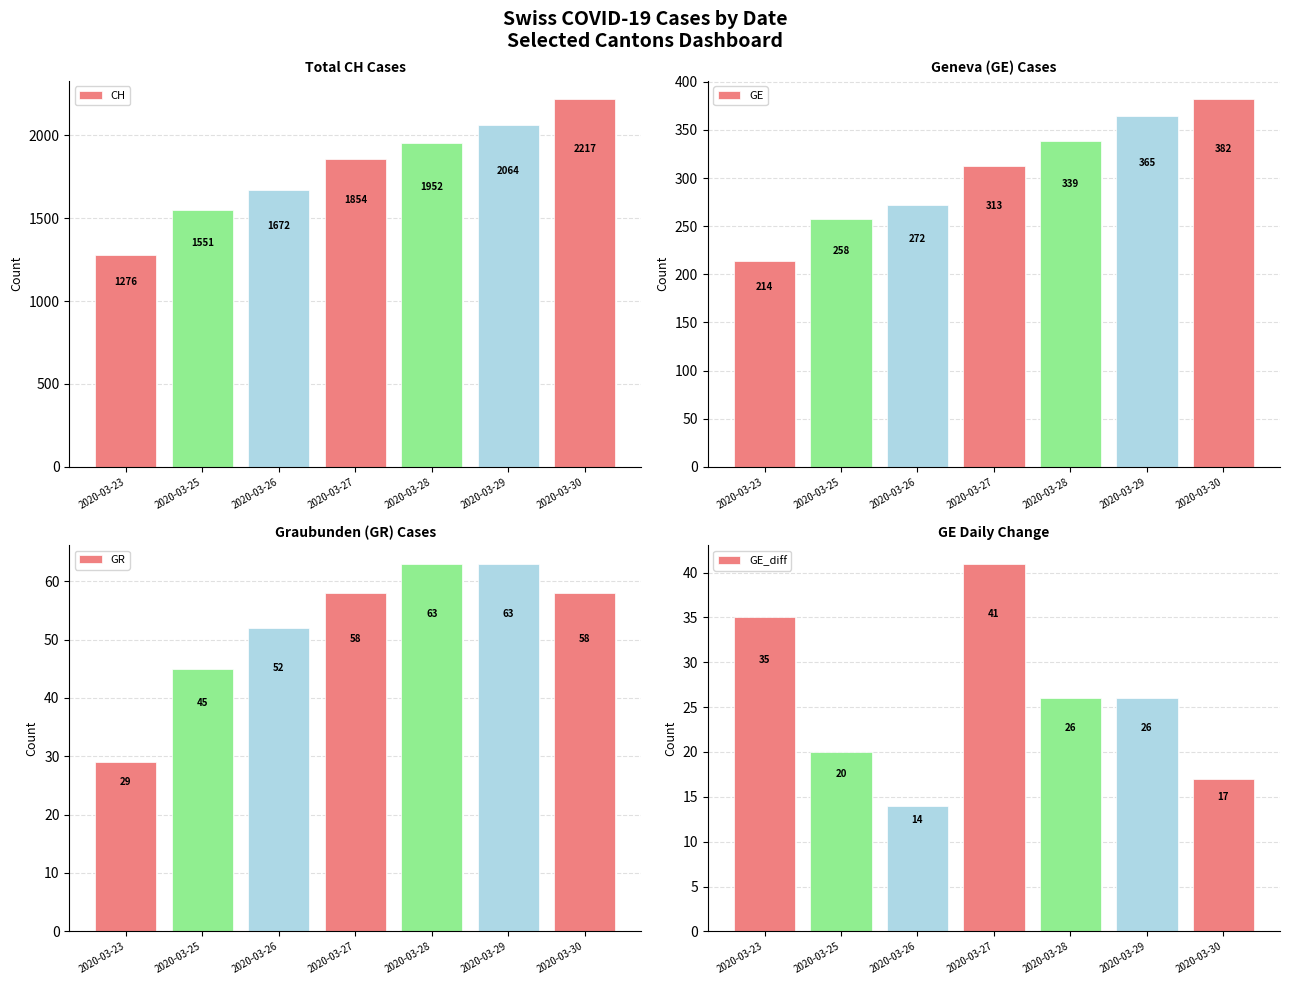

Between 2020-03-25 and 2020-03-28, which series saw the biggest shift?

CH